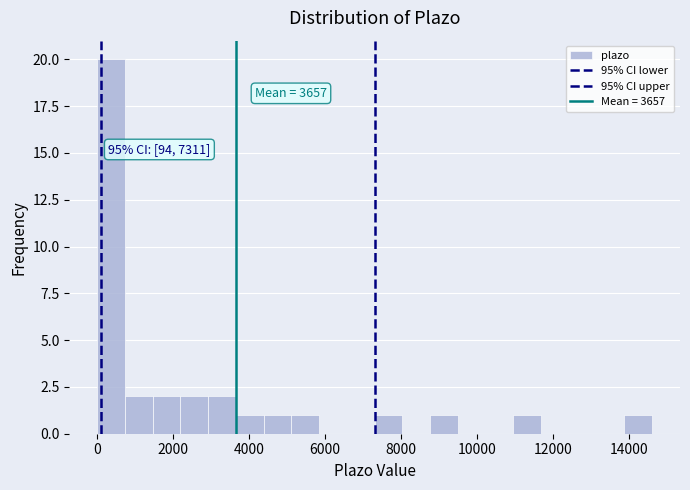

Read against the x-axis, roughly where is the centre of the tallest bar?

400